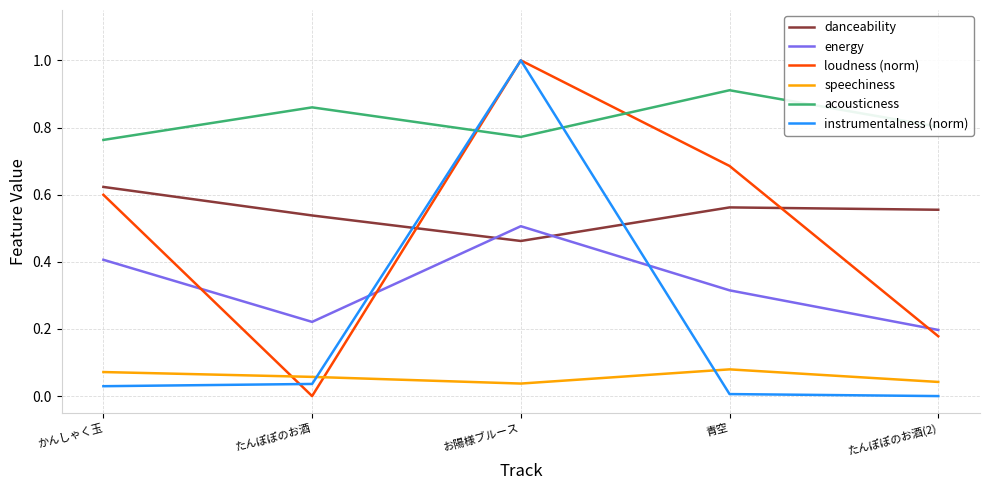

True or false: energy has a value of 0.2 at たんぽぽのお酒.

True